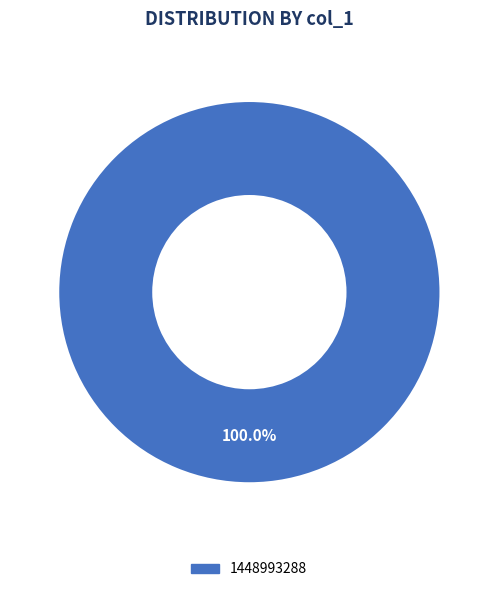

Is there a majority slice in this chart?

Yes